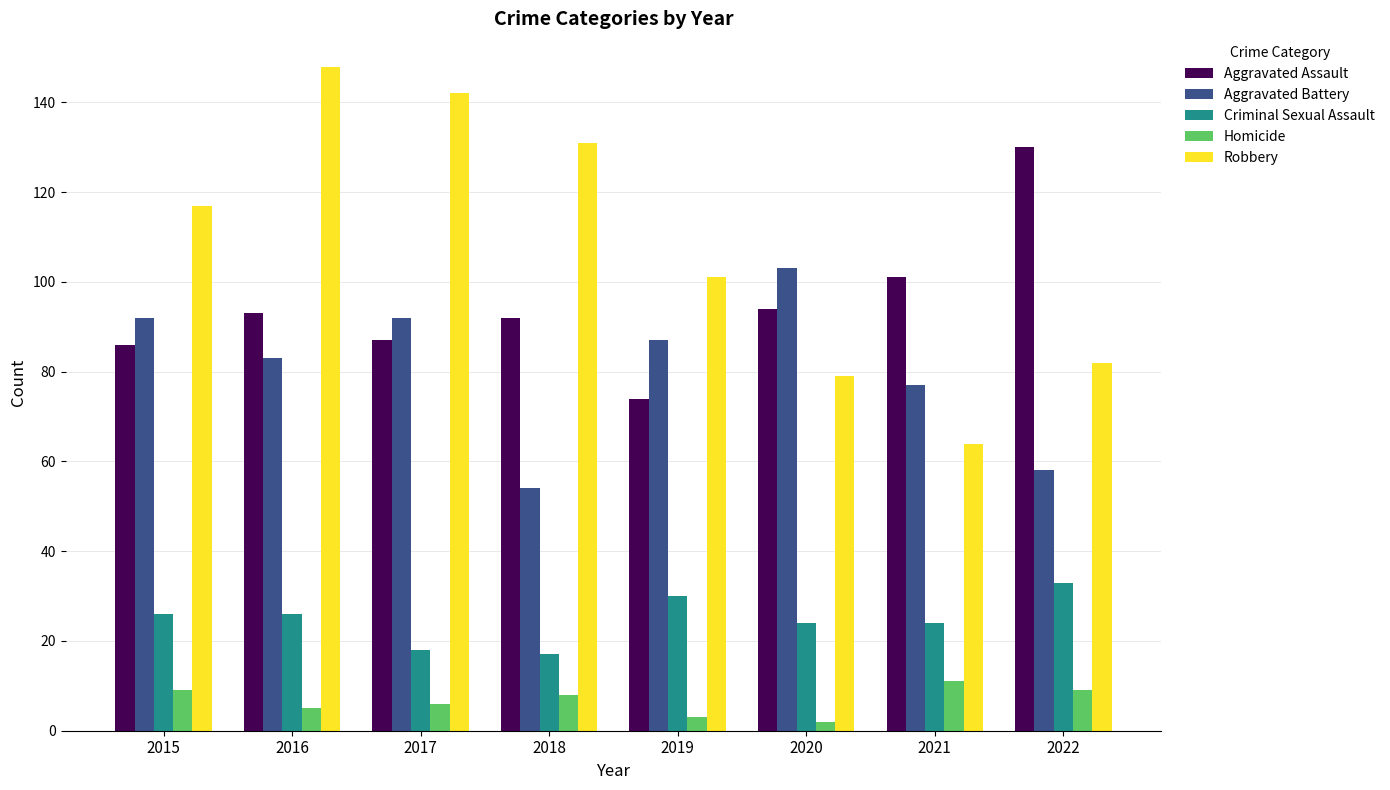

Is the value of Aggravated Battery at 2015 greater than the value of Robbery at 2017?

No